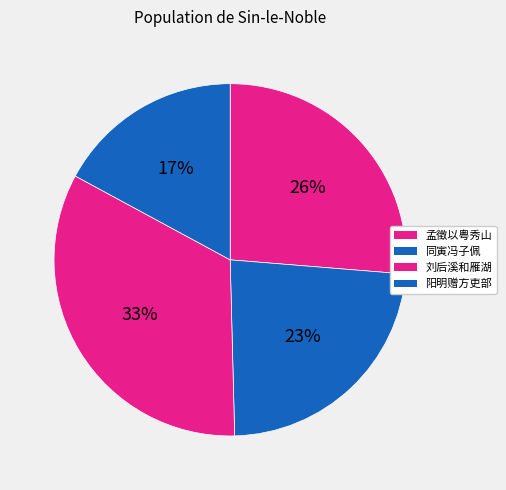

To the nearest percent, what is the difference between the largest and smallest slice percentages?

16%